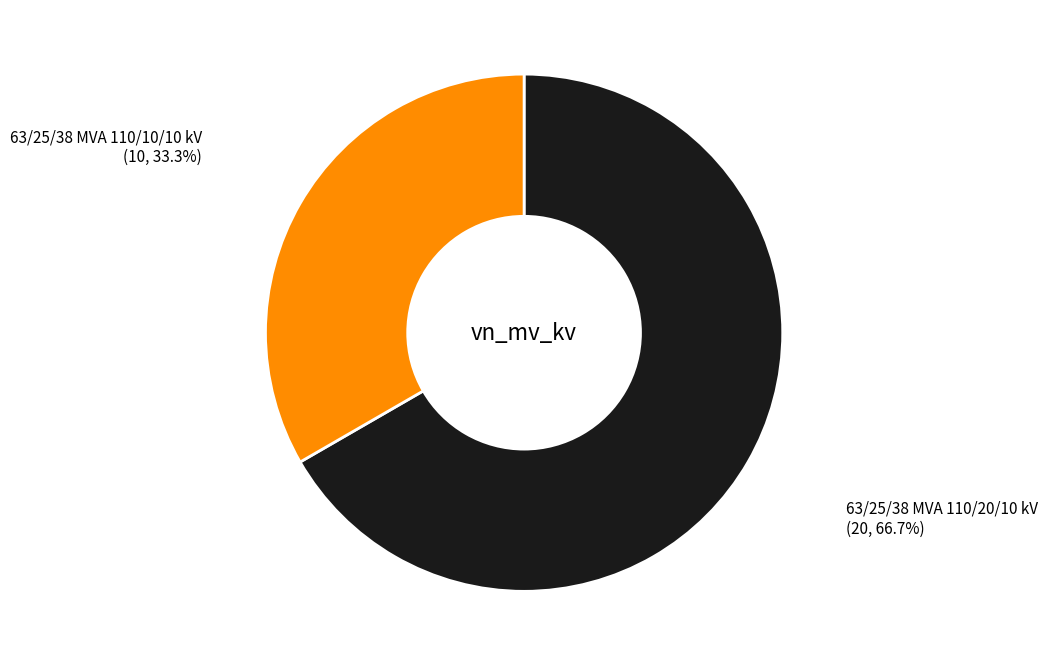

The 63/25/38 MVA 110/20/10 kV slice represents 60% of the pie. True or false?

False